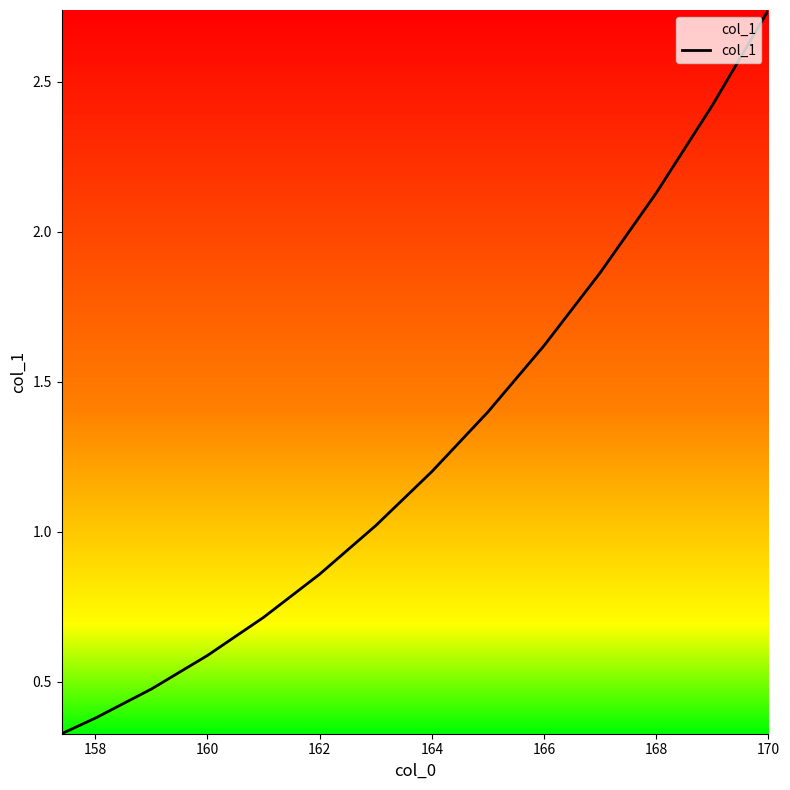

Which has a higher value, 10 or 170?

170